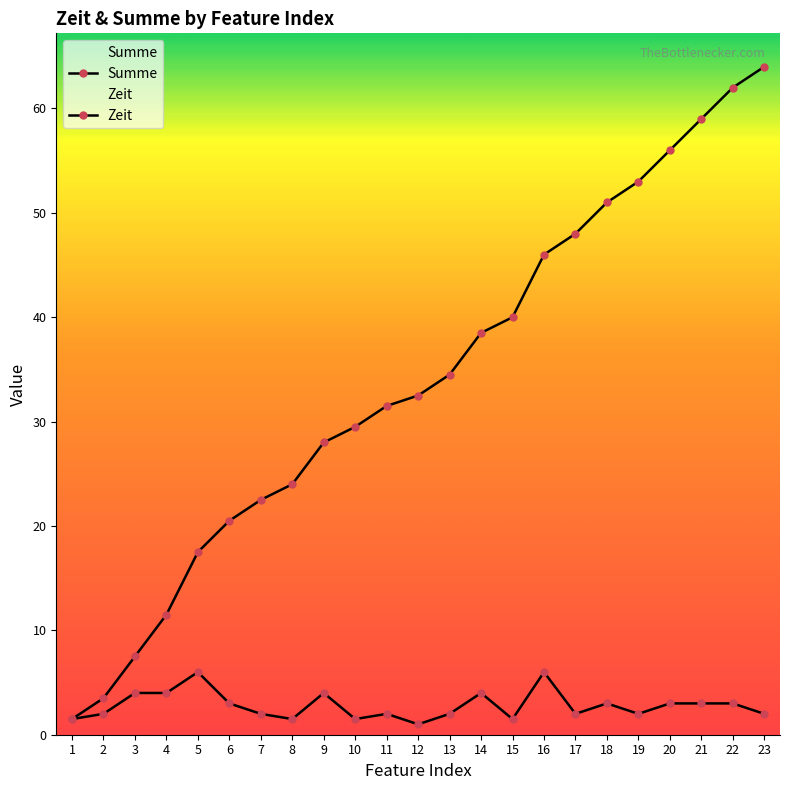

Reading right to left, extract all data points from this chart.

Summe: 23=64.0	22=62.0	21=59.0	20=56.0	19=53.0	18=51.0	17=48.0	16=46.0	15=40.0	14=38.5	13=34.5	12=32.5	11=31.5	10=29.5	9=28.0	8=24.0	7=22.5	6=20.5	5=17.5	4=11.5	3=7.5	2=3.5	1=1.5
Zeit: 23=2.0	22=3.0	21=3.0	20=3.0	19=2.0	18=3.0	17=2.0	16=6.0	15=1.5	14=4.0	13=2.0	12=1.0	11=2.0	10=1.5	9=4.0	8=1.5	7=2.0	6=3.0	5=6.0	4=4.0	3=4.0	2=2.0	1=1.5